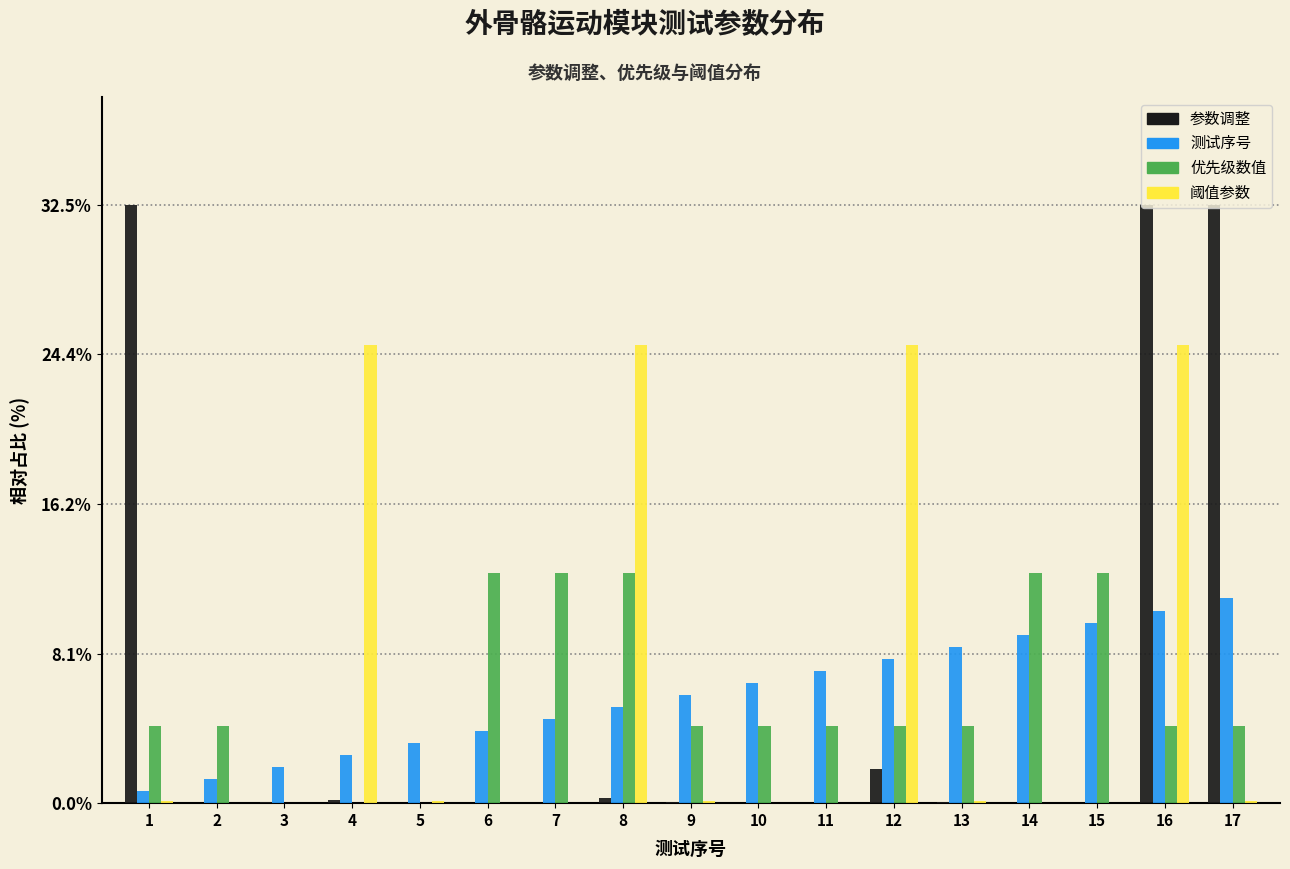

At which category is the sum across all series the highest?

16